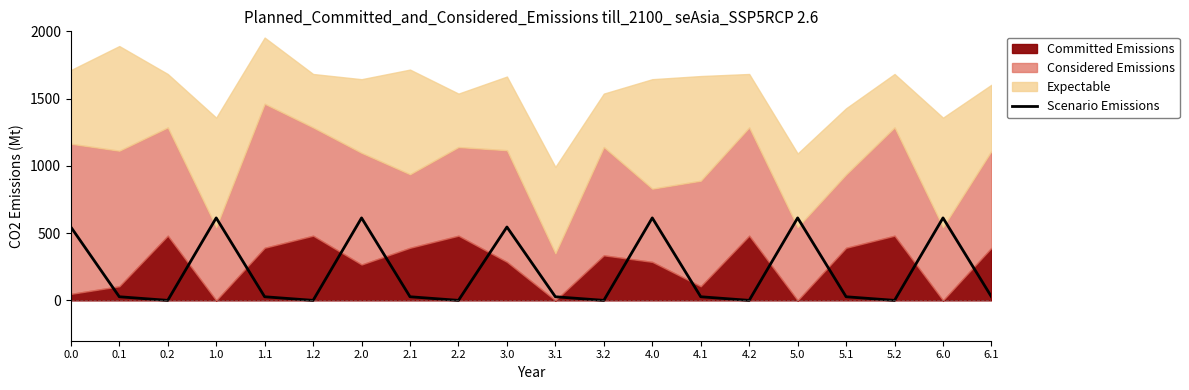

What is the average value?

217.2